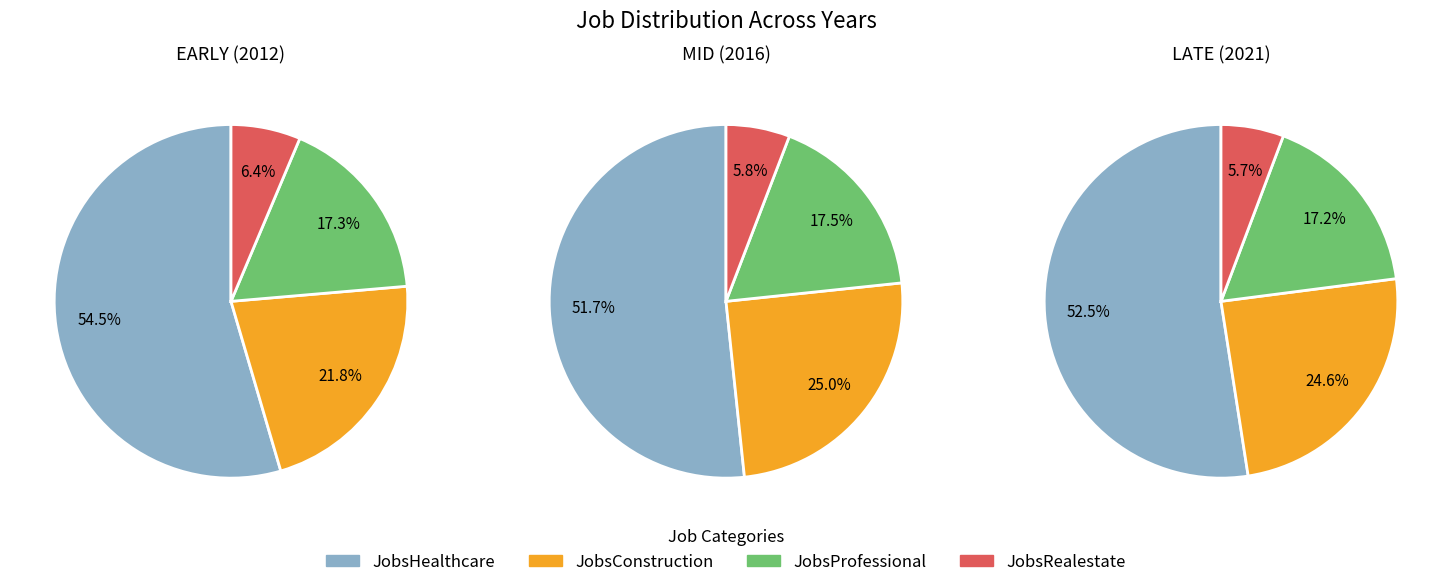

Combined, do 2018 and 2016 account for over 50%?

No